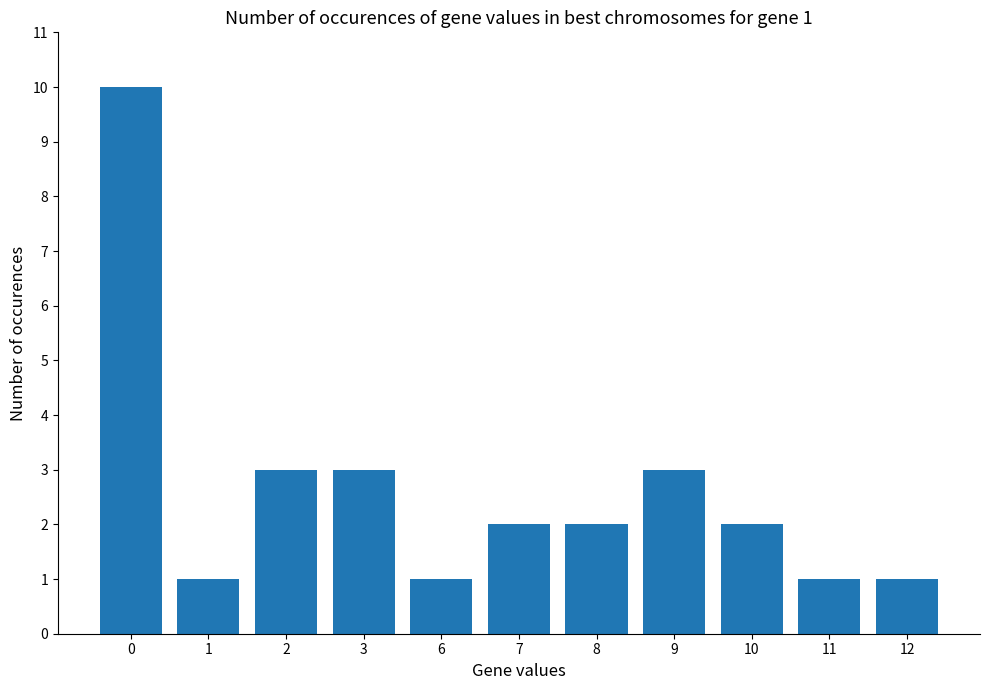

True or false: the data shows 1 at 3.

False